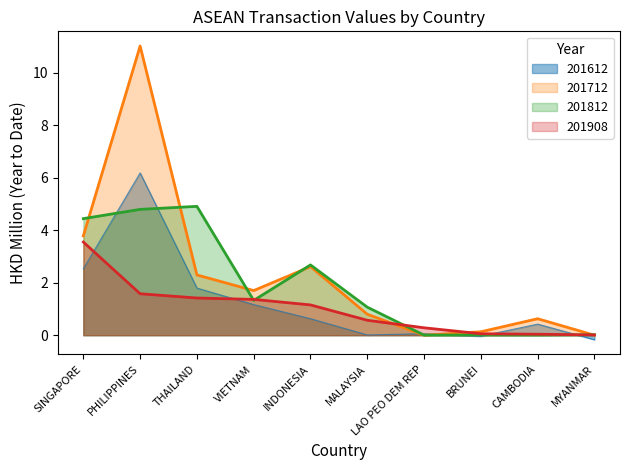

Which category has the highest value in the 201908 series?

SINGAPORE